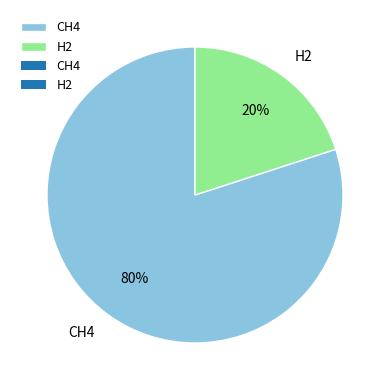

Which category accounts for the majority?

CH4